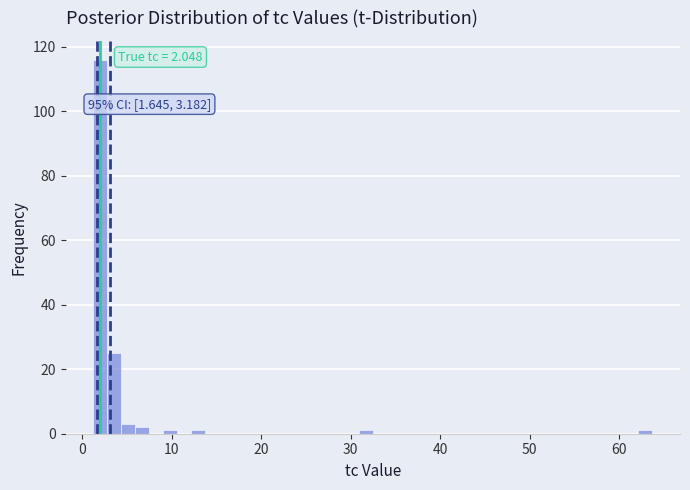

Read against the x-axis, roughly where is the centre of the tallest bar?

2